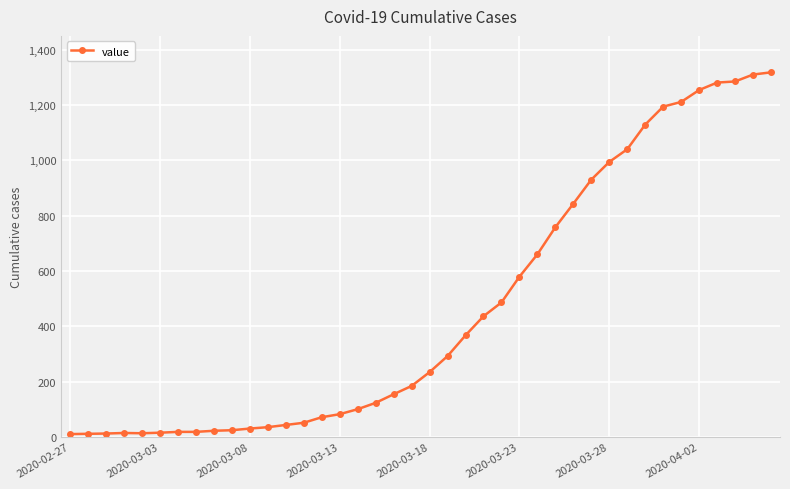

What is the maximum value shown in the chart?

1318